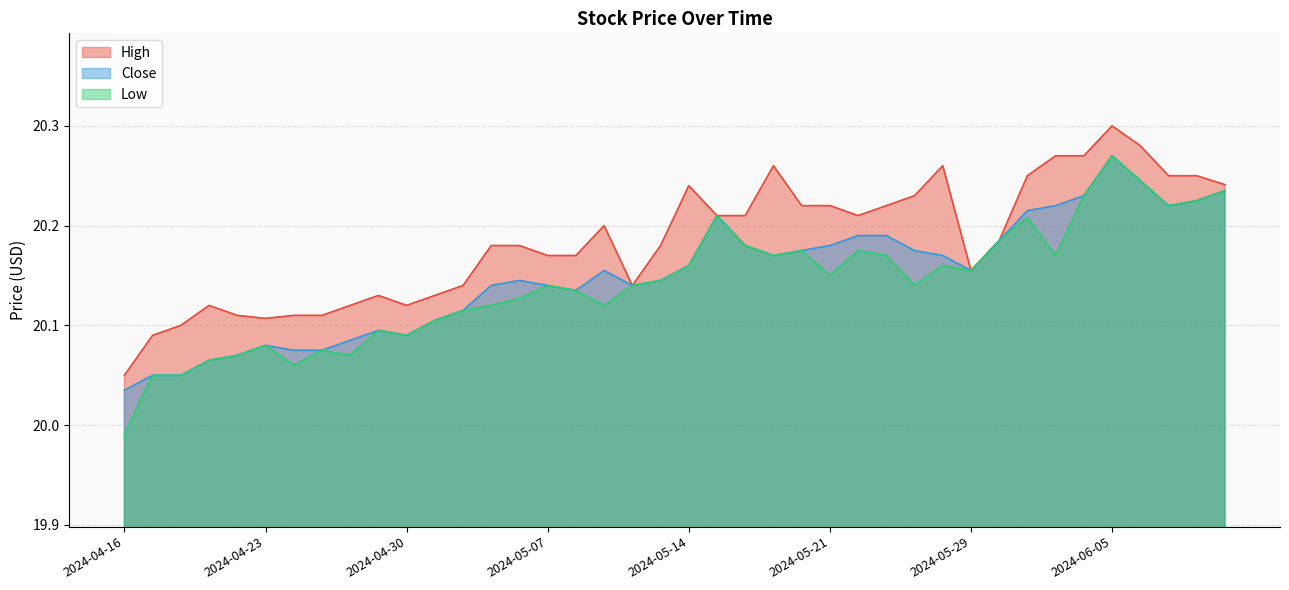

How many interior local valleys does the Low series have?

10